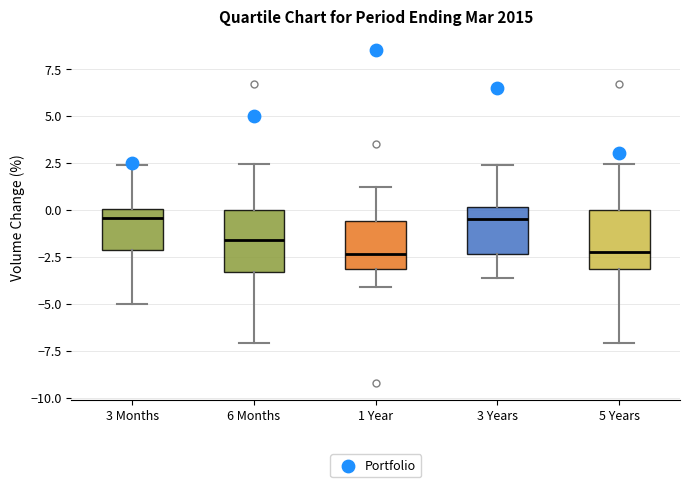

Where does the upper whisker of the box for 1 Year end on the y-axis? The values are not printed on the chart, so give them approximately, as read against the axis.

1.0